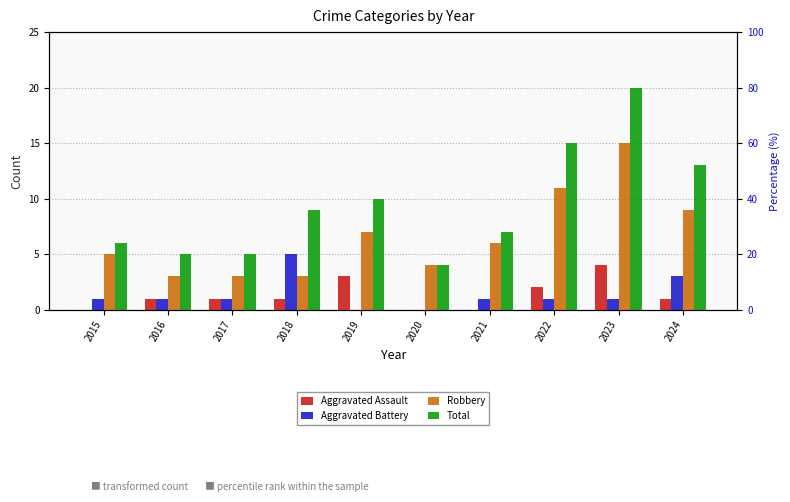

Reading left to right, extract all data points from this chart.

Aggravated Assault: 2015=0	2016=1	2017=1	2018=1	2019=3	2020=0	2021=0	2022=2	2023=4	2024=1
Aggravated Battery: 2015=1	2016=1	2017=1	2018=5	2019=0	2020=0	2021=1	2022=1	2023=1	2024=3
Robbery: 2015=5	2016=3	2017=3	2018=3	2019=7	2020=4	2021=6	2022=11	2023=15	2024=9
Total: 2015=6	2016=5	2017=5	2018=9	2019=10	2020=4	2021=7	2022=15	2023=20	2024=13